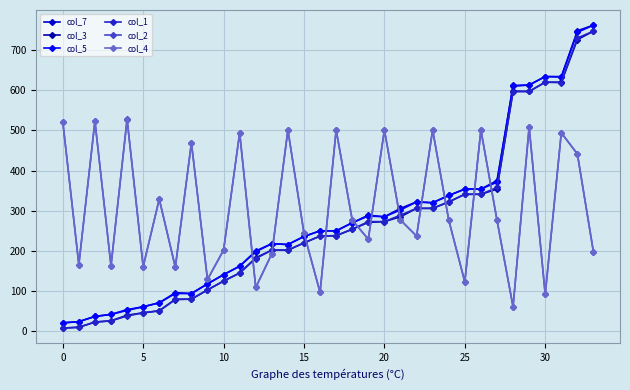

In col_4, how many points are higher than both neighbors (excluding endpoints)?

12